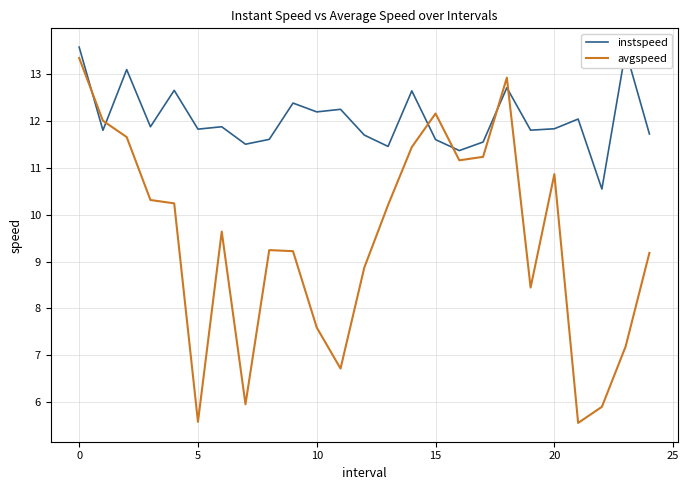

How many values in the avgspeed series exceed 9?

16